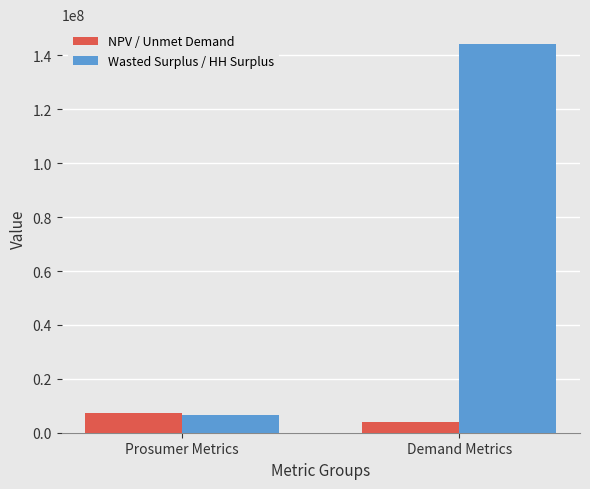

How many data points does each series have?

2